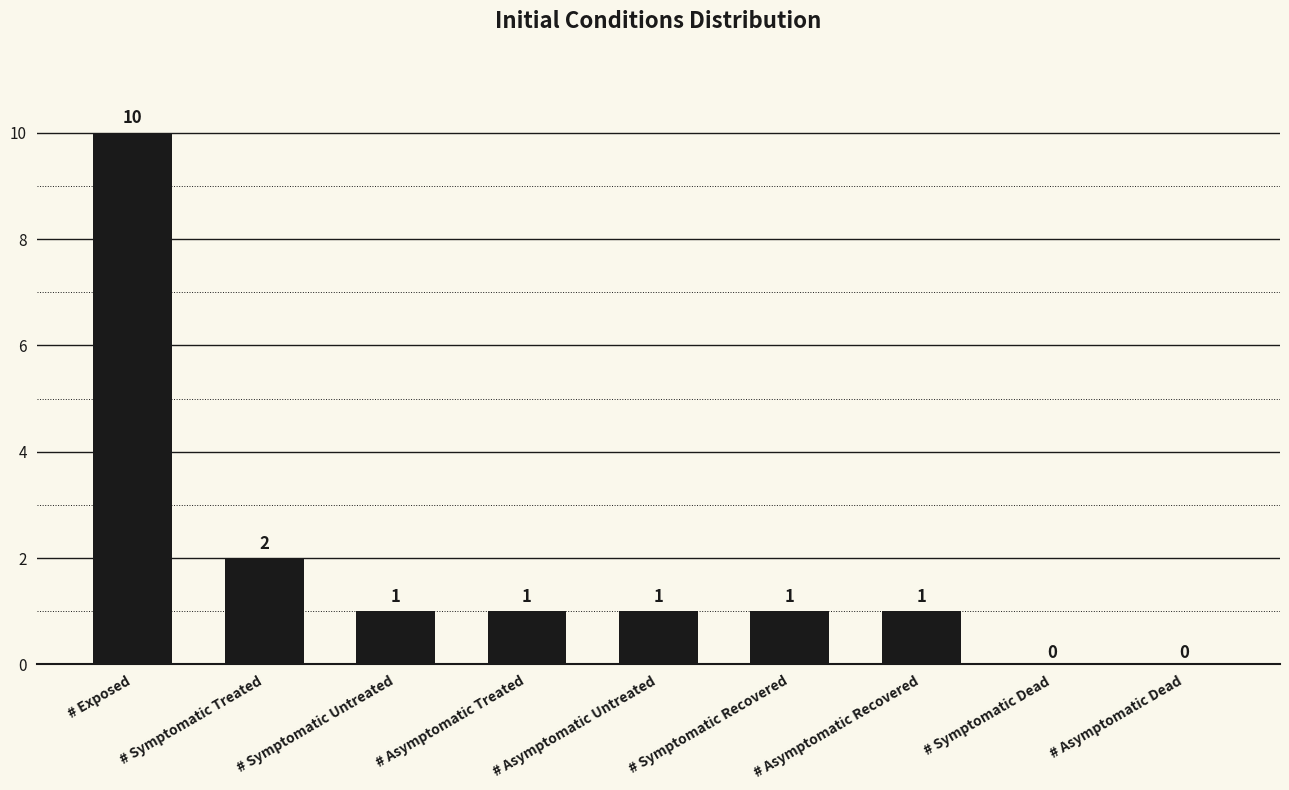

Reading left to right, list all the values displayed in this chart.

10	2	1	1	1	1	1	0	0